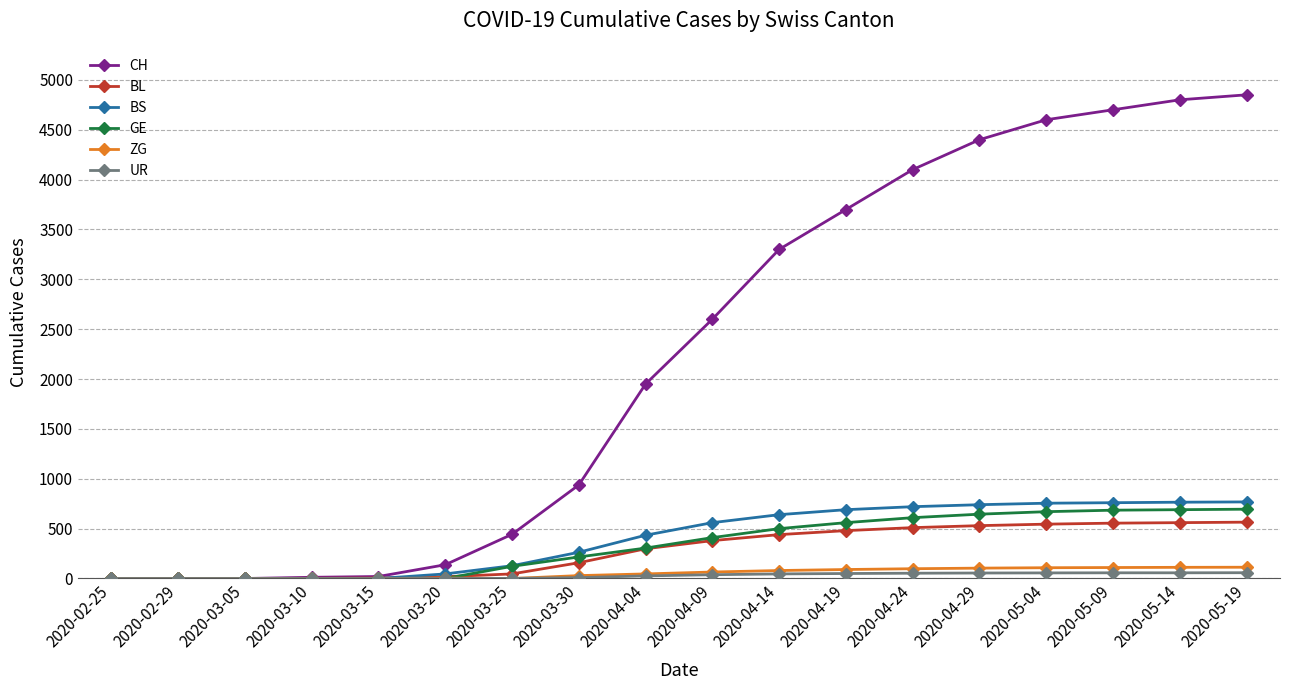

How many data points in UR are less than 38?

9